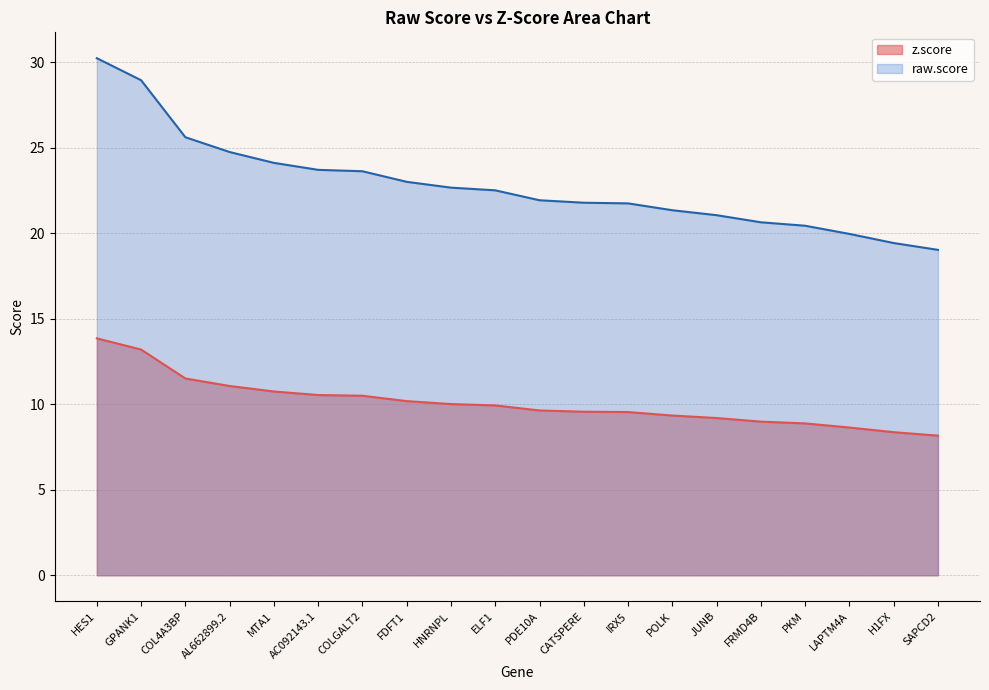

What is the value of the raw.score point at the 2nd from the left?

29.0